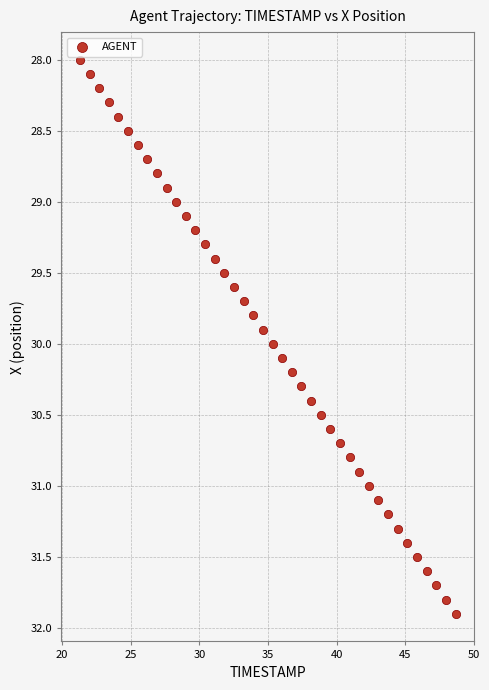

What is the range of Y values (max minus min)?

3.9